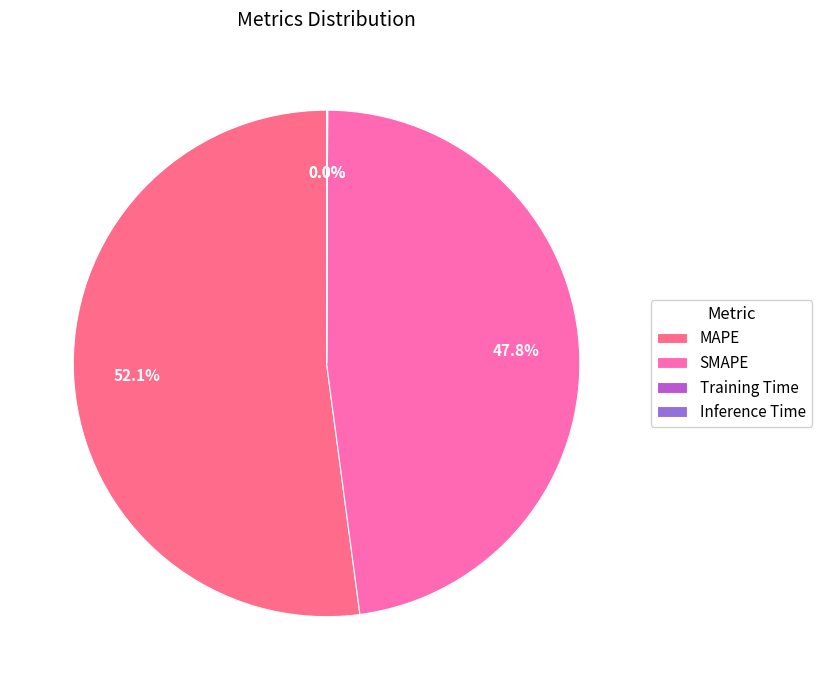

What is the largest slice in the pie chart?

MAPE